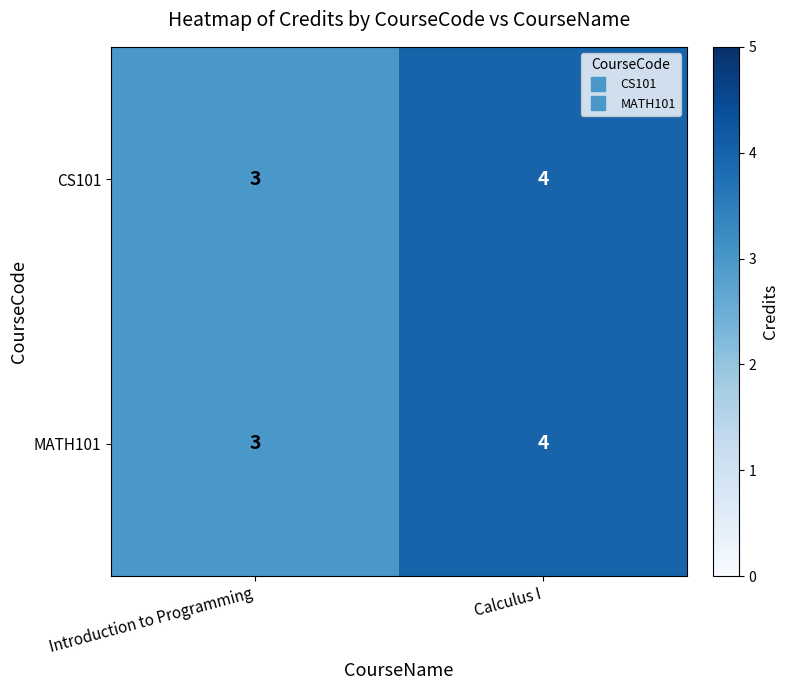

Which category has the lowest value across all series?

Introduction to Programming